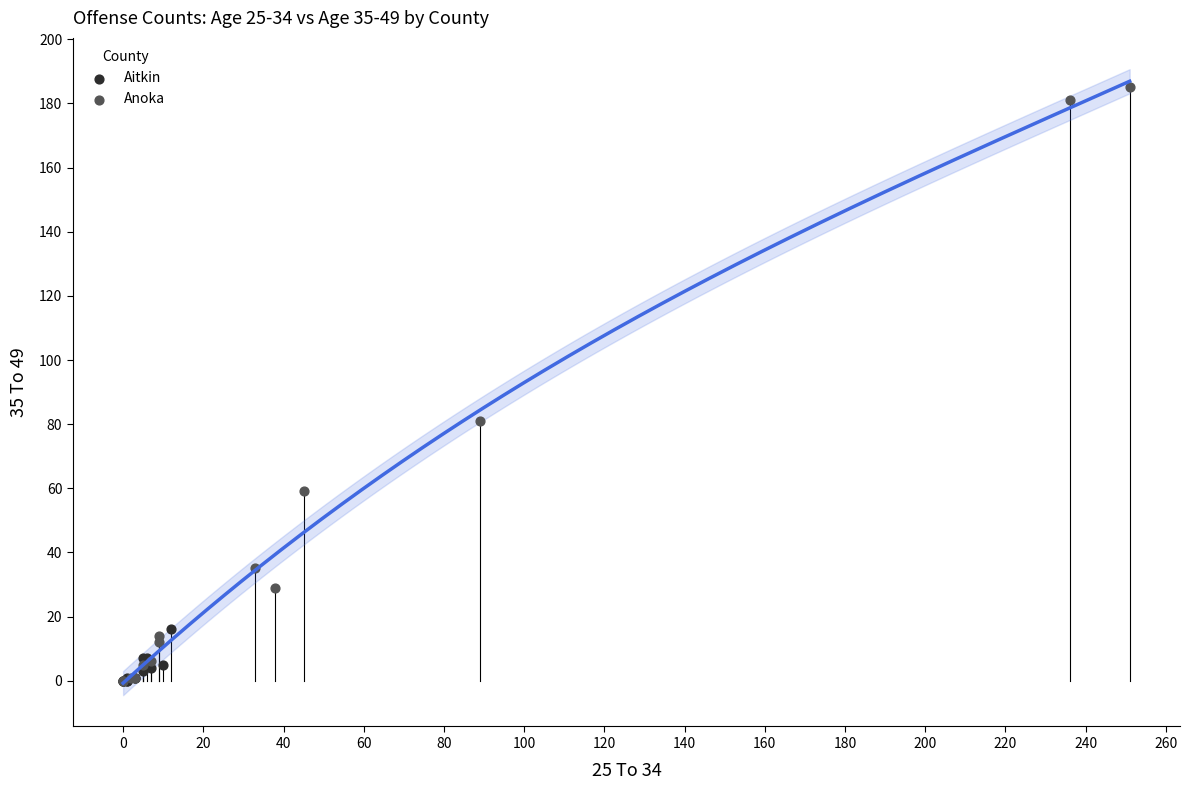

Which series contains the highest Y value?

Anoka